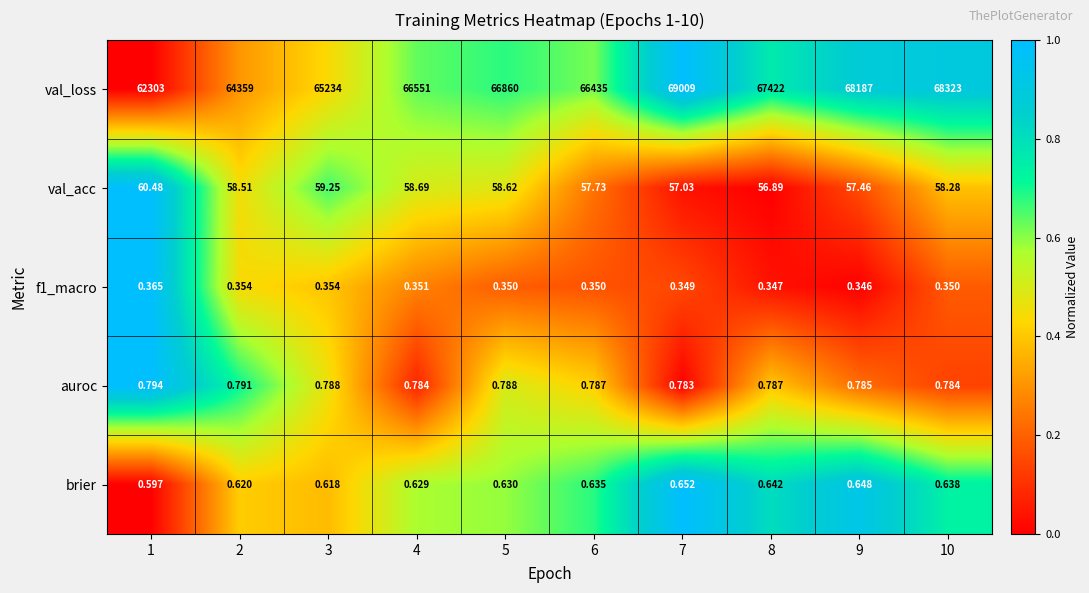

Which series has the widest spread of values?

val_loss